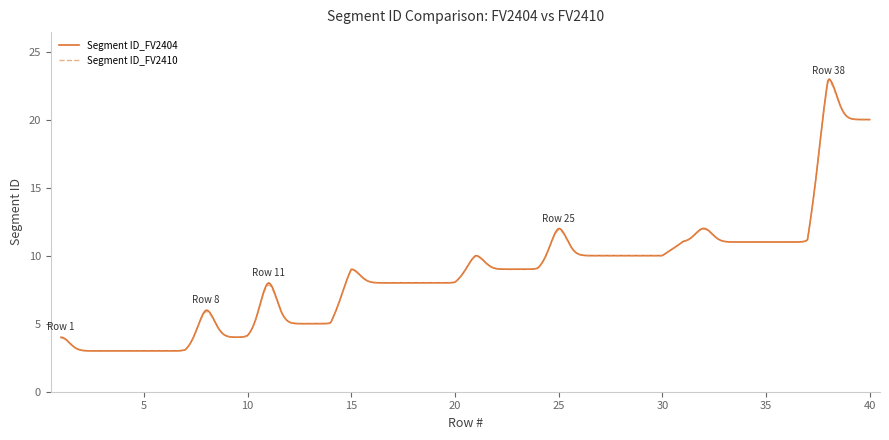

Which series has the largest range (max minus min)?

Segment ID_FV2404